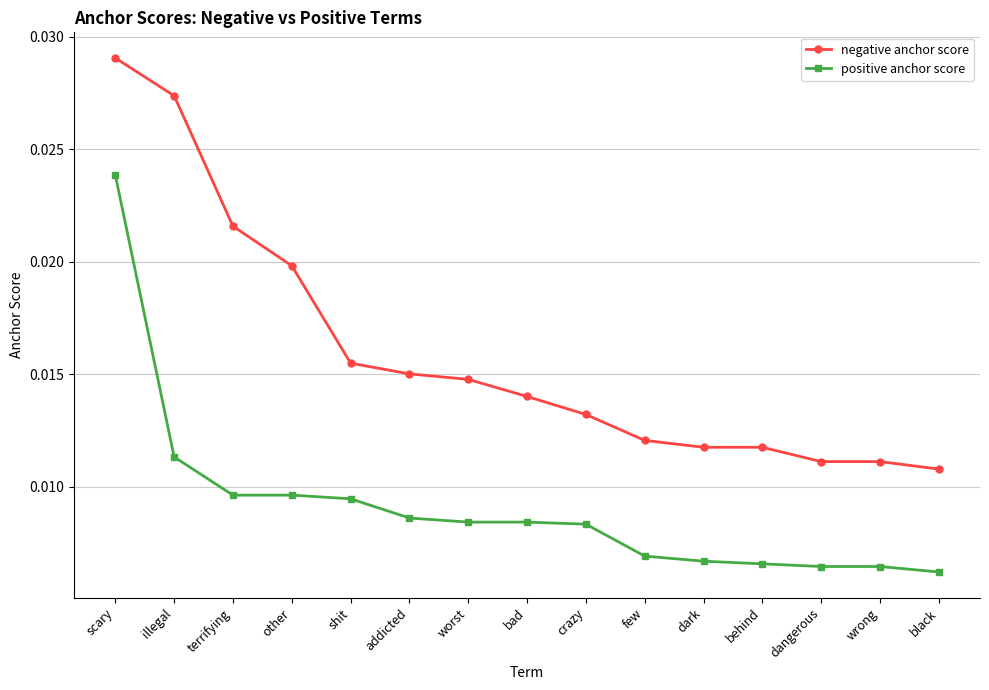

Is the value of negative anchor score at terrifying greater than the value of positive anchor score at bad?

Yes